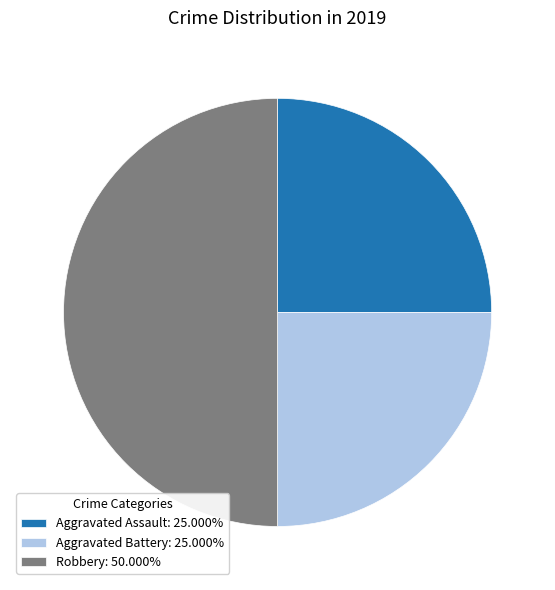

Is Aggravated Battery: 25.000% the majority of the pie?

No